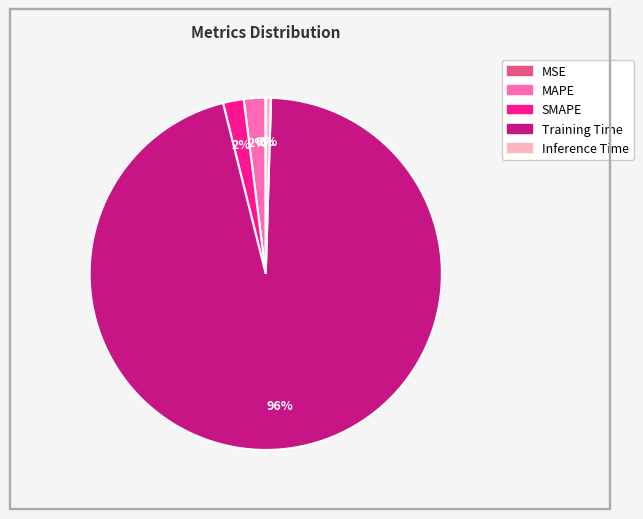

To the nearest percent, what portion does MAPE represent?

2%